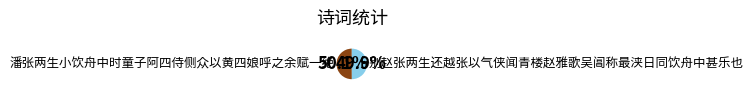

What percentage do 别赵张两生还越张以气侠闻青楼赵雅歌吴阊称最浃日同饮舟中甚乐也 and 潘张两生小饮舟中时童子阿四侍侧众以黄四娘呼之余赋一绝 together represent?

100.0%